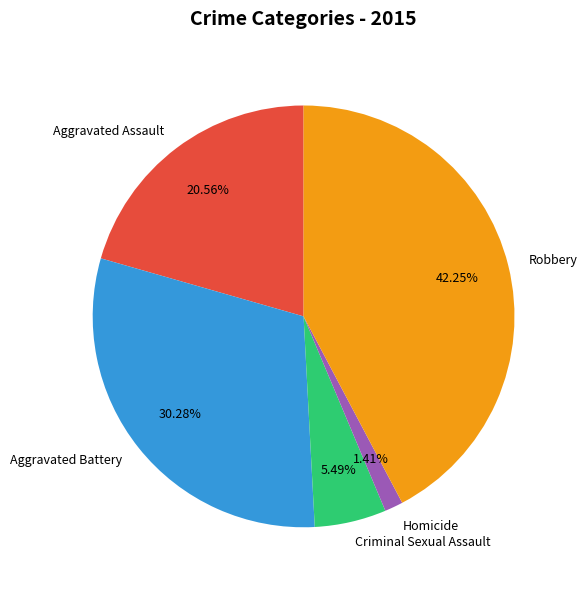

Is there any slice that represents more than half of the pie?

No